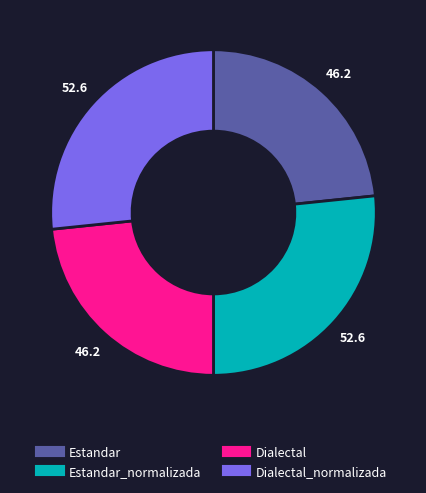

Is there any slice that represents more than half of the pie?

No